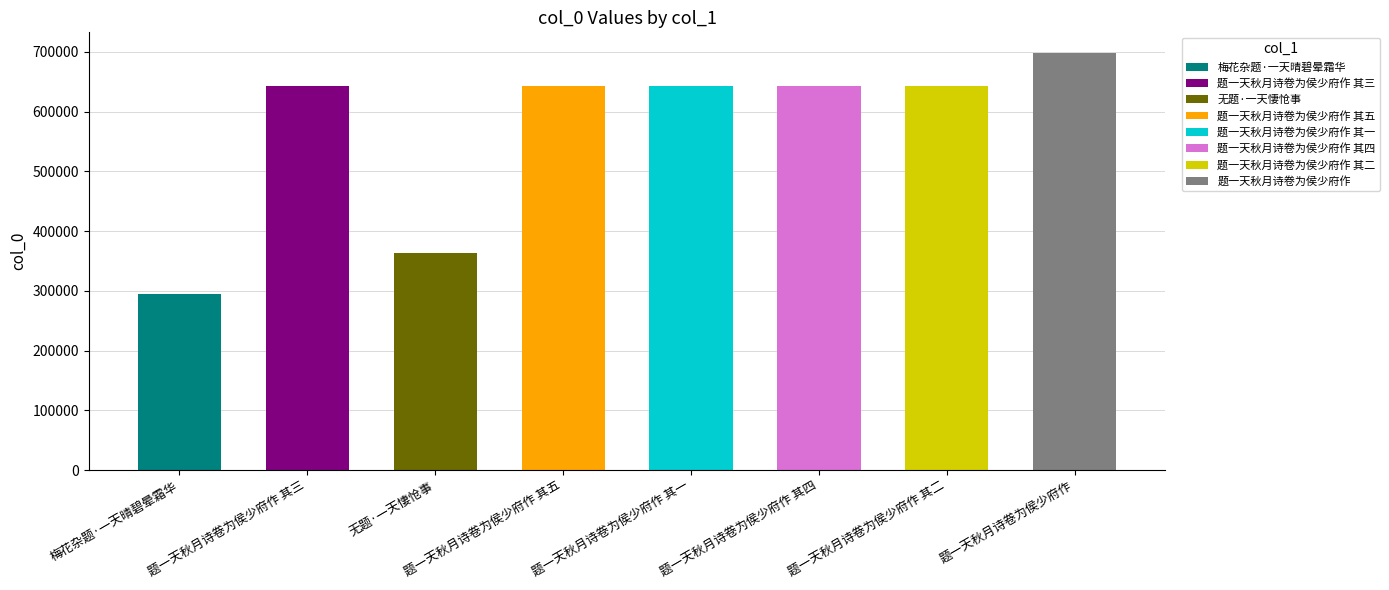

How many distinct data groups are displayed?

1